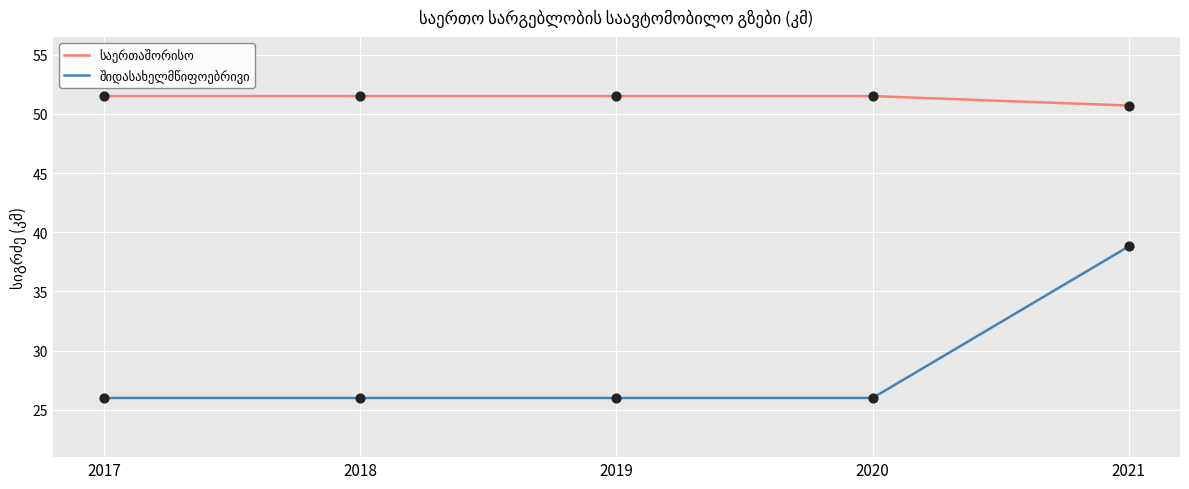

What is the difference between the highest and lowest values at 2021?

11.9